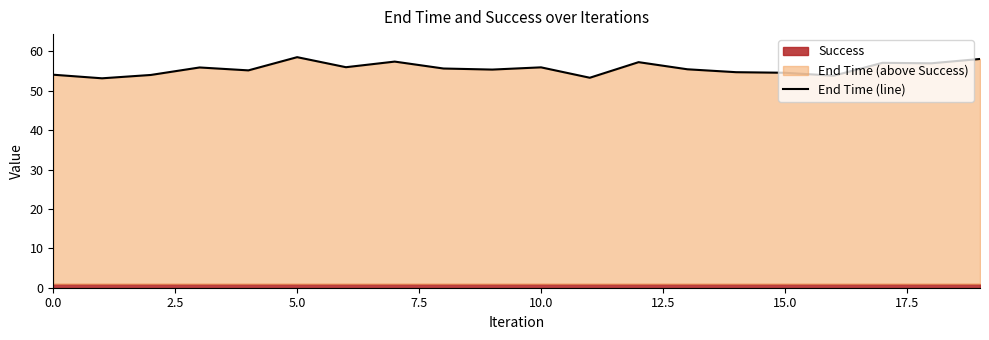

The value of End Time (line) at 10.0 is 56.0. True or false?

True